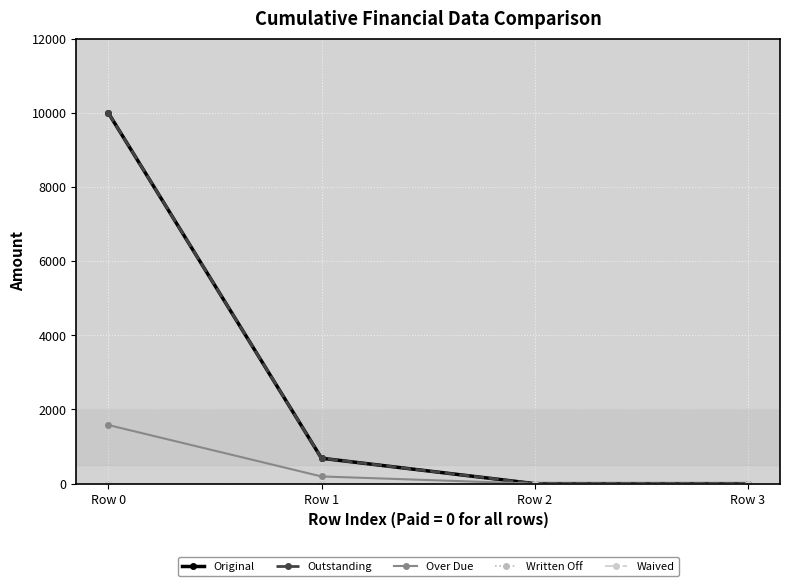

Rank the series at Row 1 from lowest to highest value.

Written Off, Waived, Over Due, Original, Outstanding